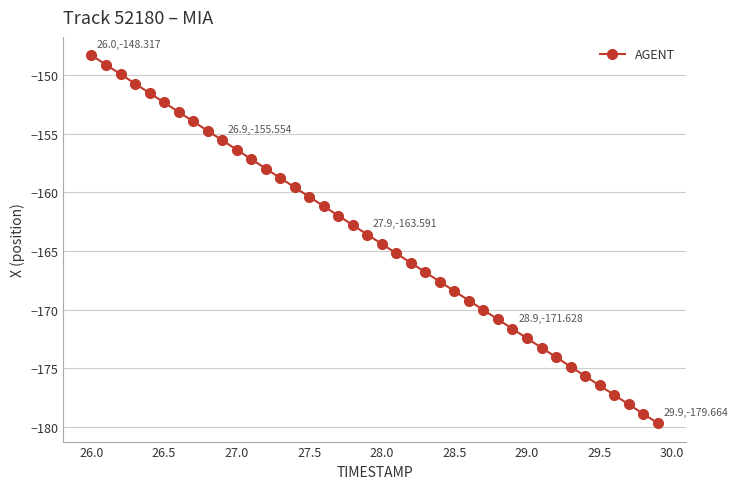

What is the minimum value shown in the chart?

-179.7